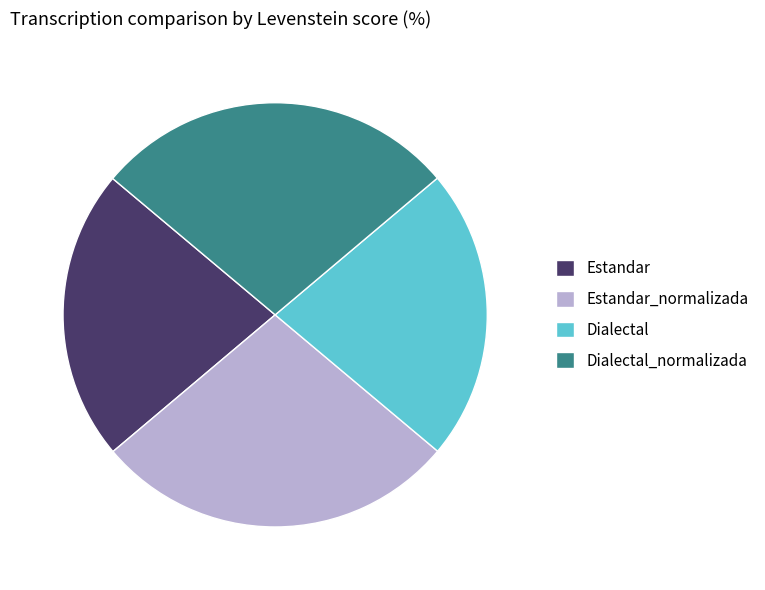

How many segments does this pie chart have?

4